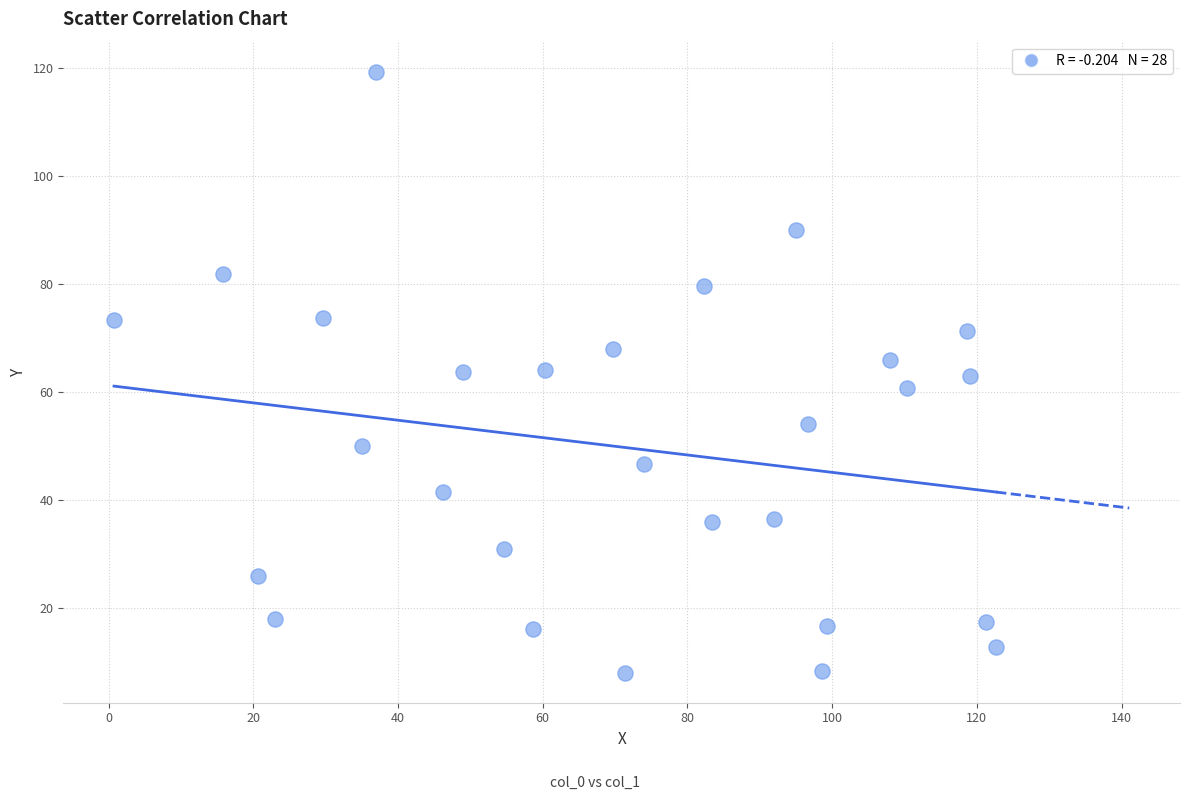

What is the range of X values (max minus min)?

121.9